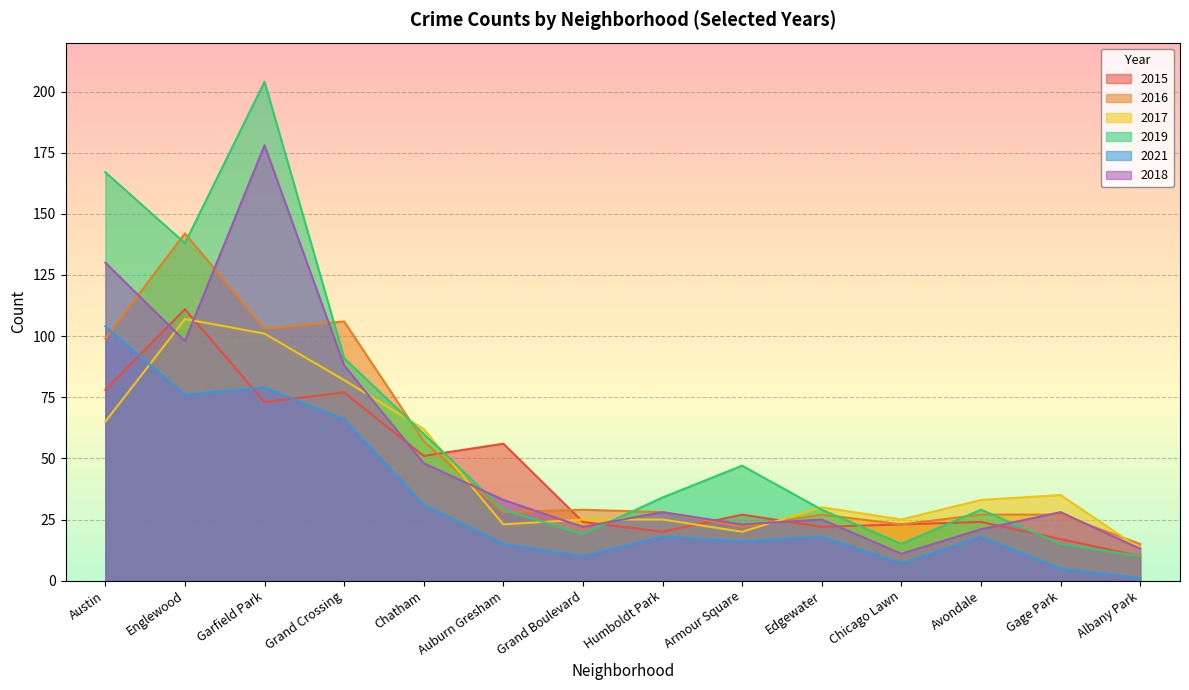

Which category has the lowest value in the 2016 series?

Albany Park